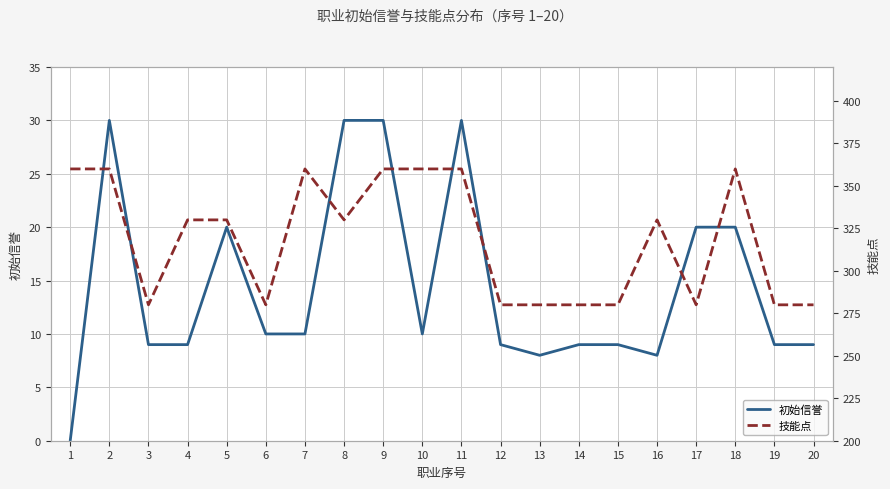

What are all the series names shown in the legend?

初始信誉, 技能点